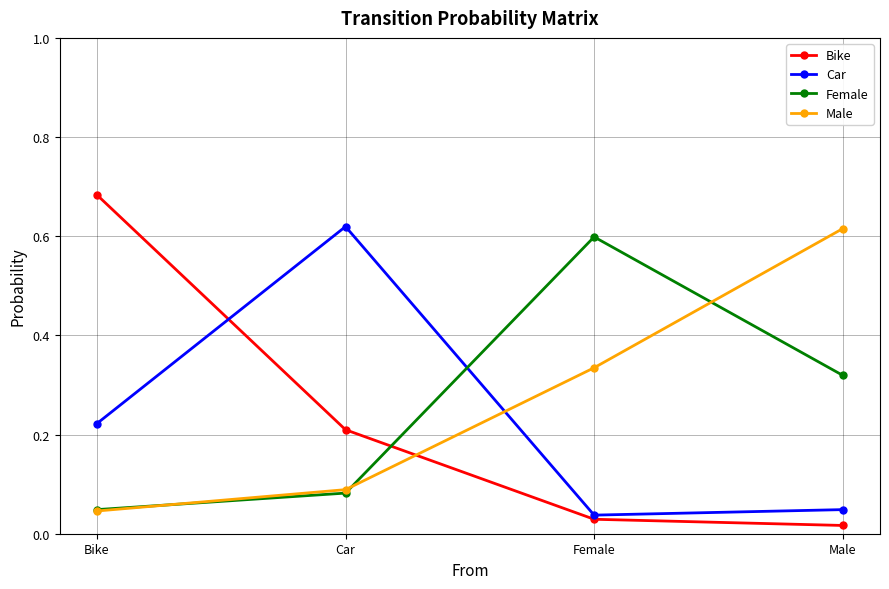

Does the chart have visible grid lines?

Yes